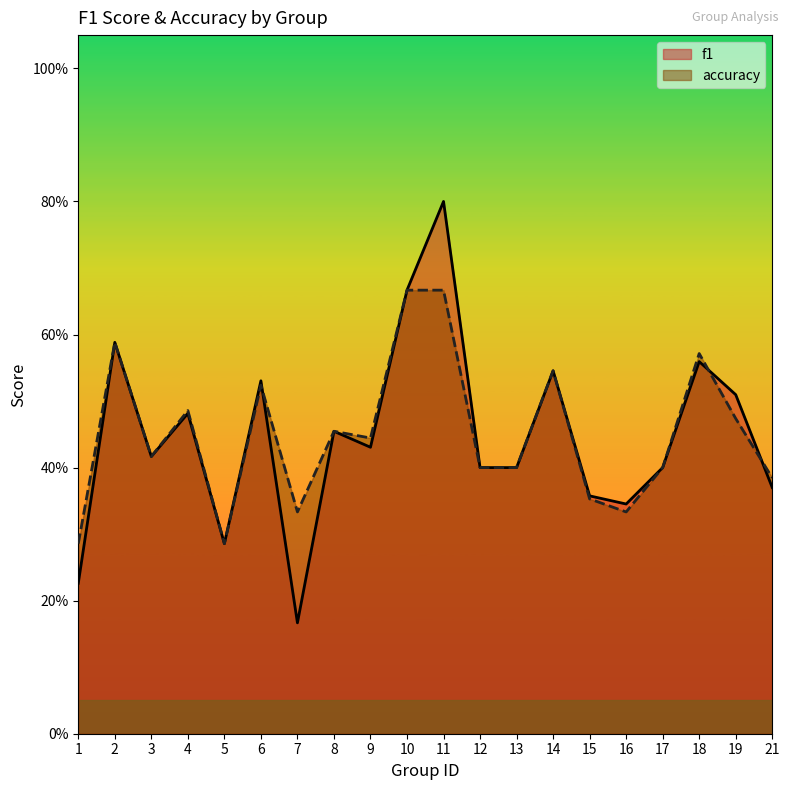

Reading left to right, list all the values displayed in this chart.

f1: 0.2	0.6	0.4	0.5	0.3	0.5	0.2	0.5	0.4	0.7	0.8	0.4	0.4	0.5	0.4	0.3	0.4	0.6	0.5	0.4
accuracy: 0.3	0.6	0.4	0.5	0.3	0.5	0.3	0.5	0.4	0.7	0.7	0.4	0.4	0.5	0.4	0.3	0.4	0.6	0.5	0.4